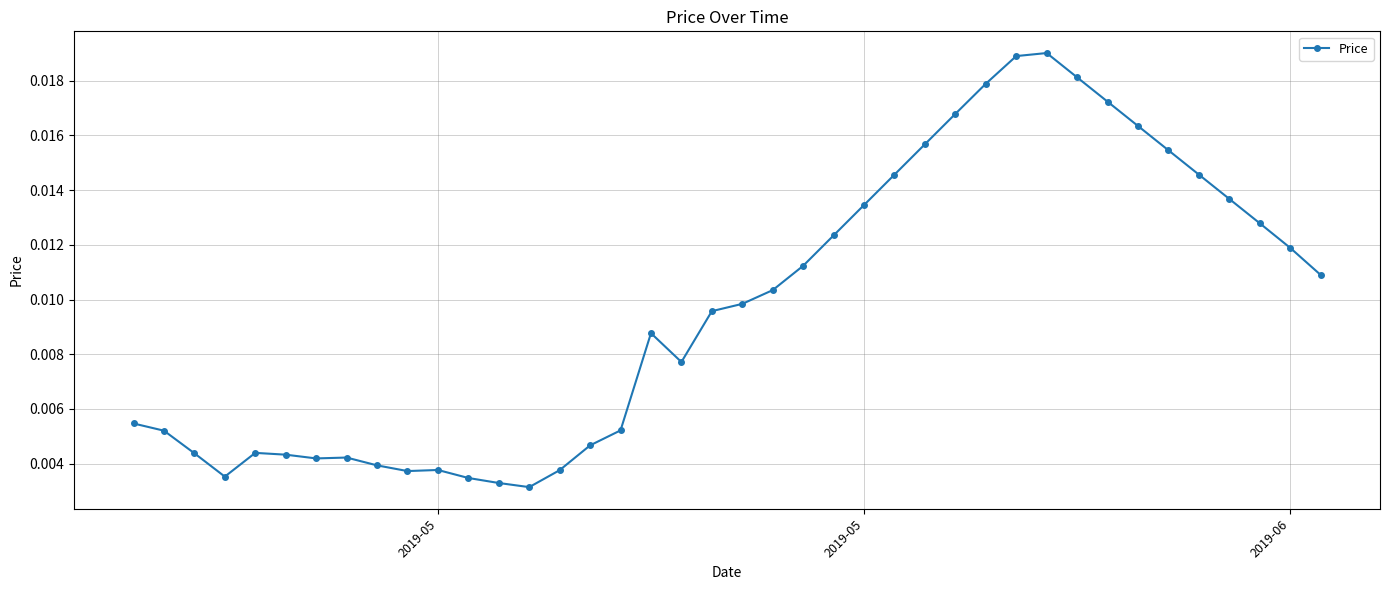

Count the values in the range 0 to 1.

40